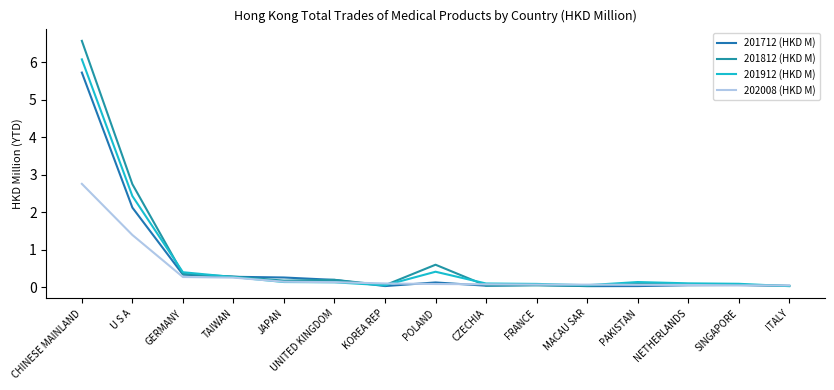

Is this an area chart (filled region under the line)?

No